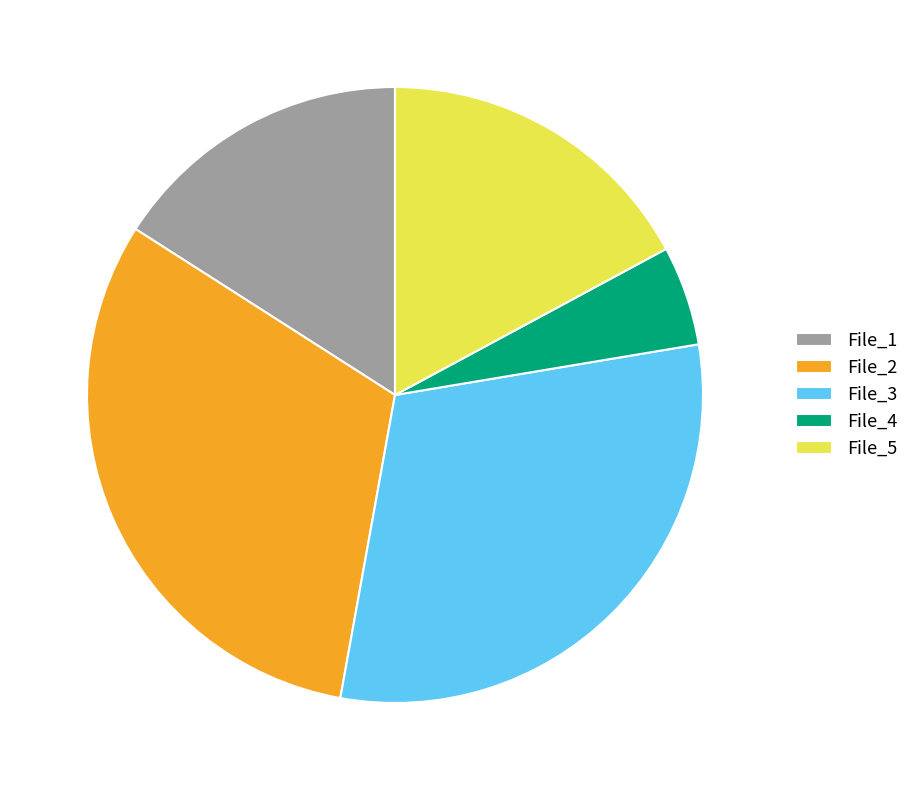

Do File_5 and File_1 together represent more than half of the pie?

No